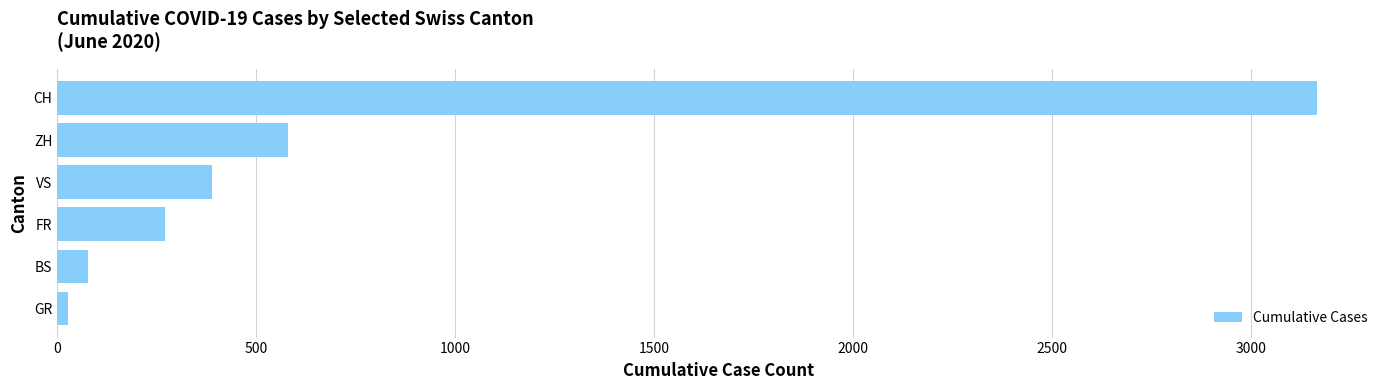

The value at FR is 270. True or false?

True